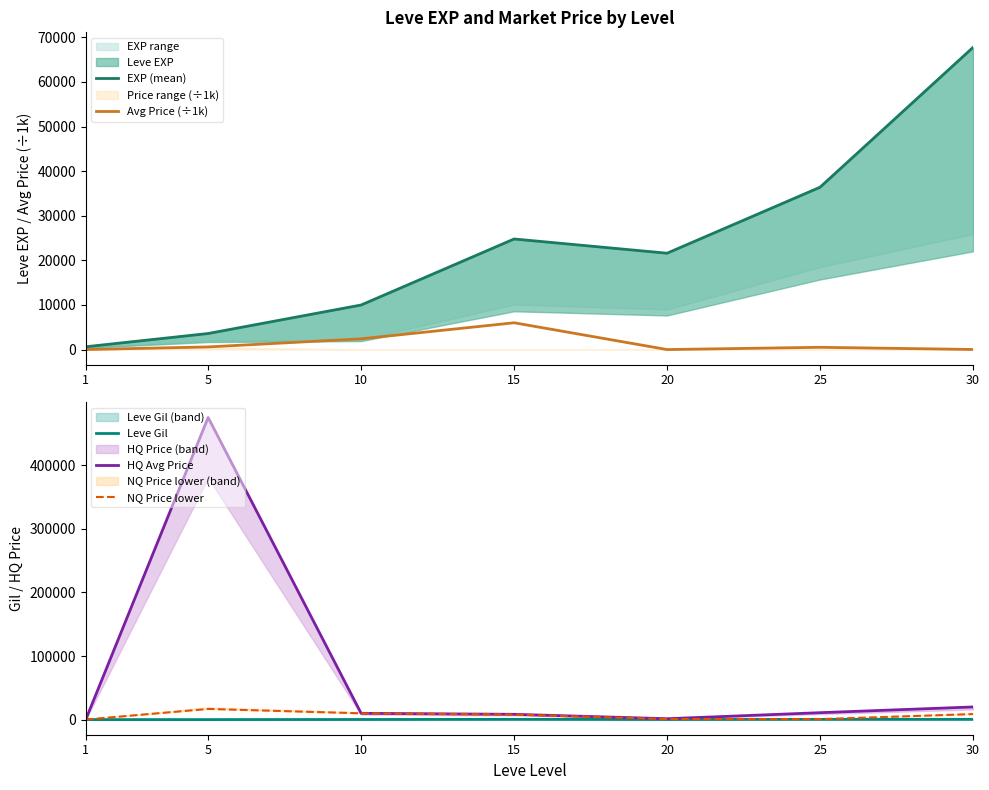

What is the value of the Avg Price (÷1k) point at the 5th from the left?

1.2